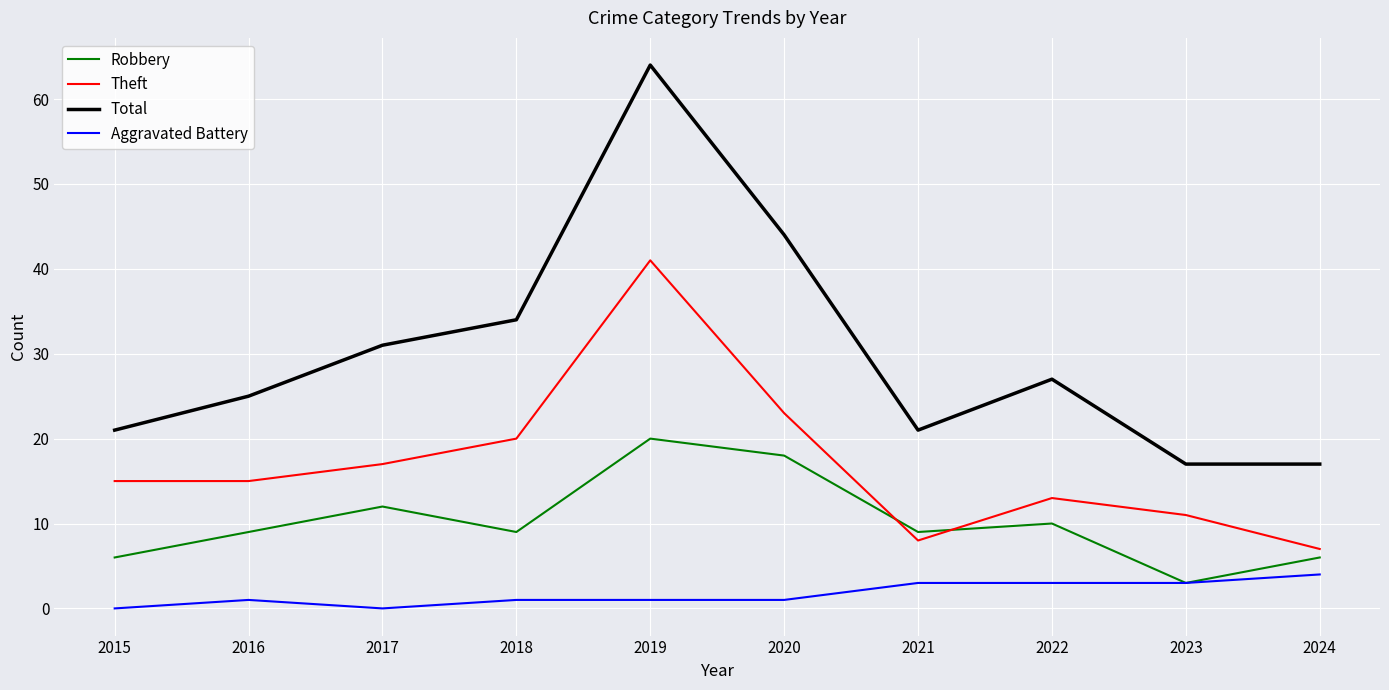

Is the value of Theft at 2017 greater than the value of Aggravated Battery at 2023?

Yes